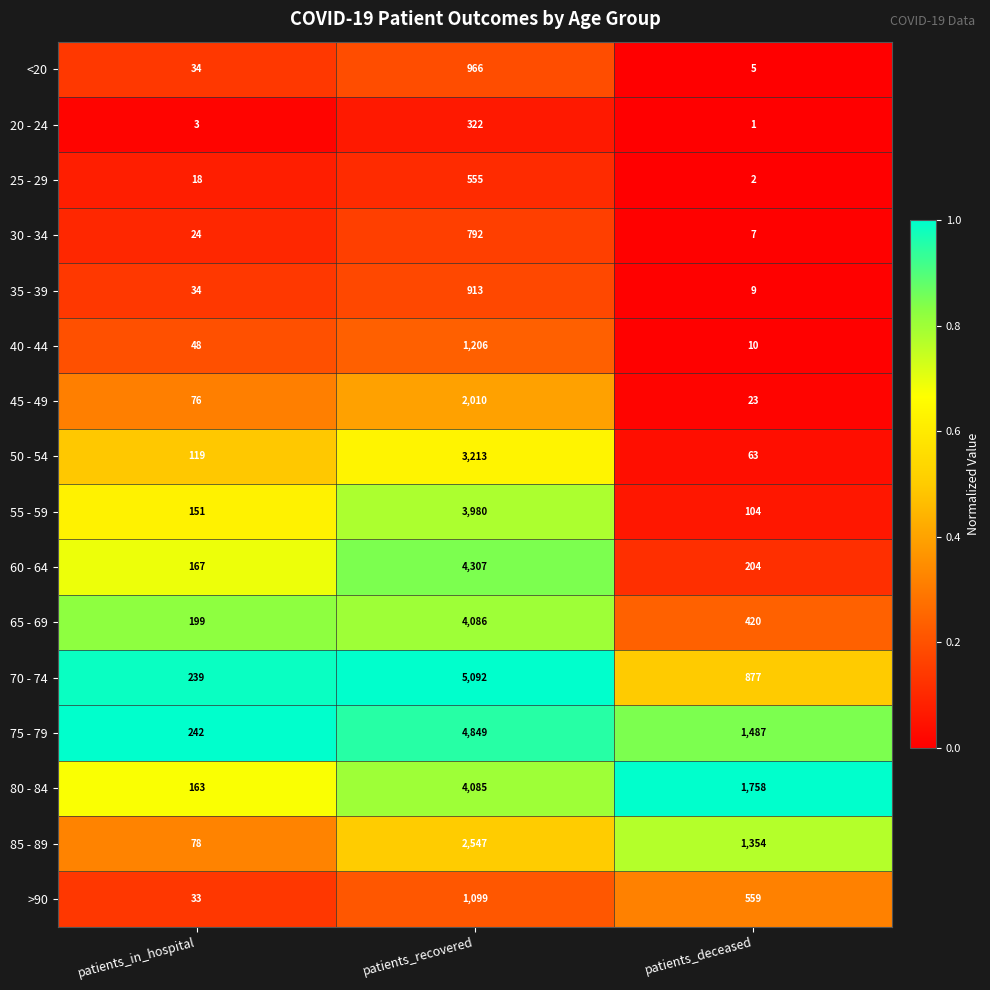

Which series has the largest total across all categories?

75 - 79